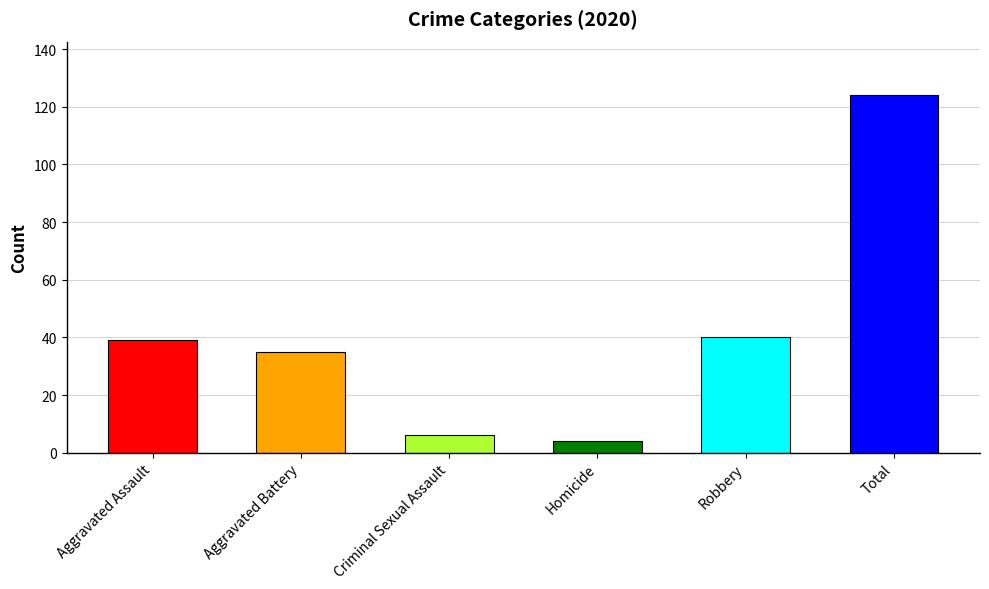

Count the number of data series in this chart.

1